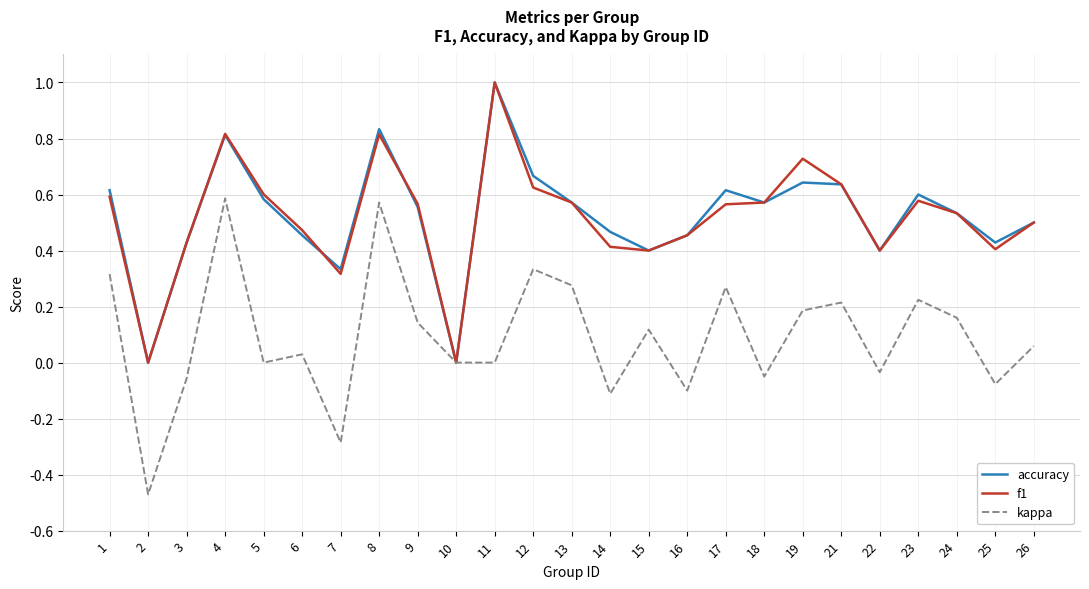

Is the value of kappa at 24 greater than the value of accuracy at 14?

No